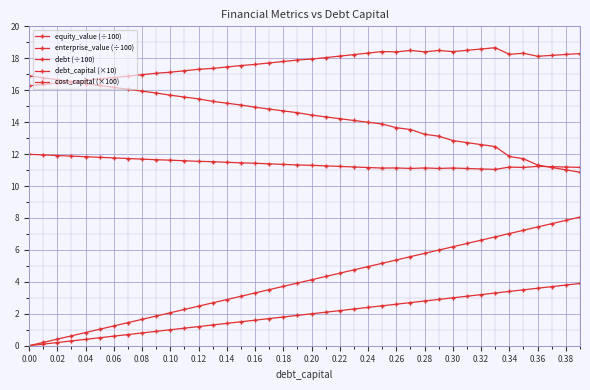

What is the sum of all debt_capital (×10) values?

78.0